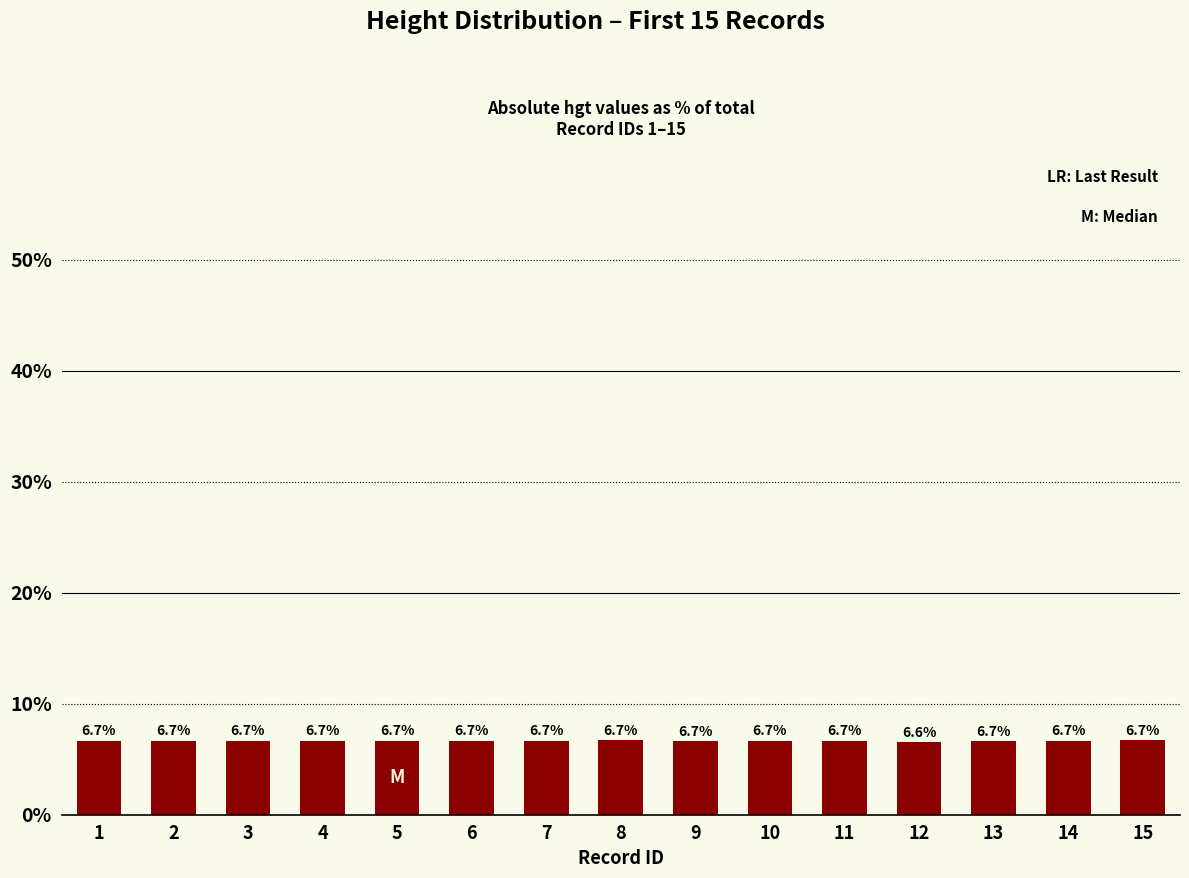

The value at 1 is 6.7. True or false?

True